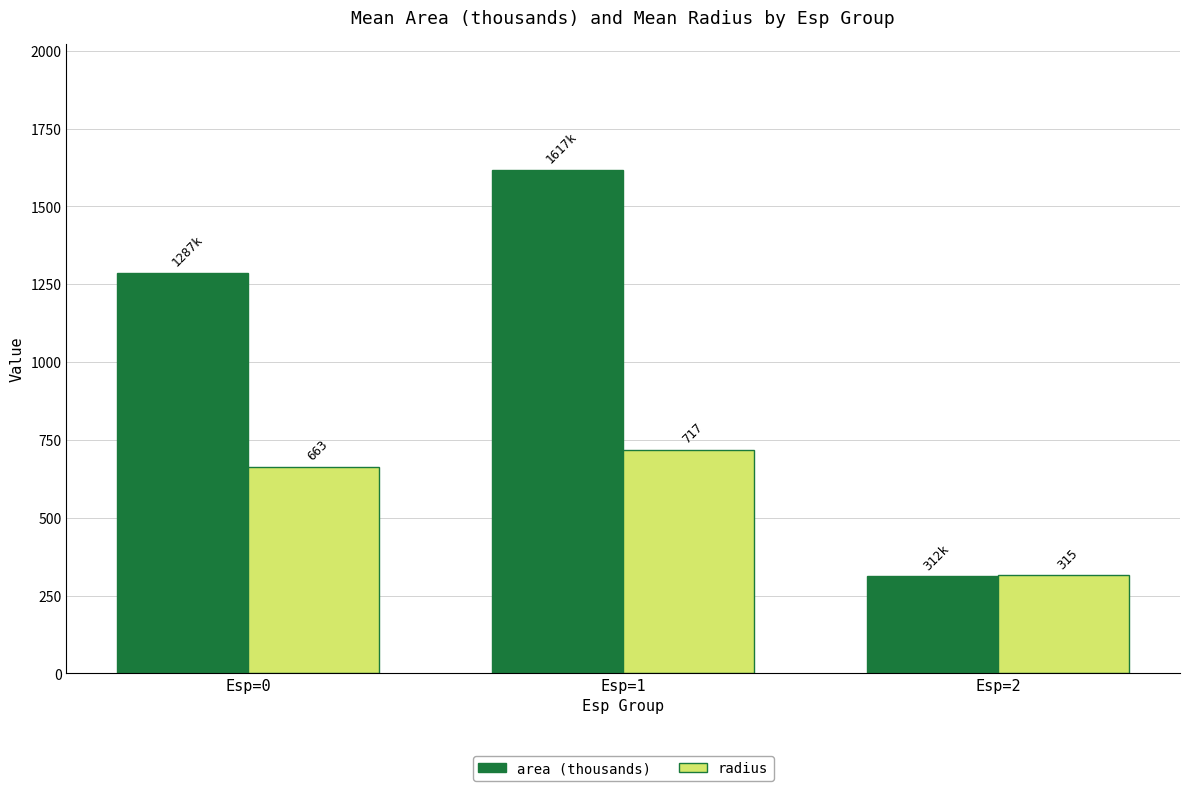

The area (thousands) series shows 474.6 at Esp=2. True or false?

False